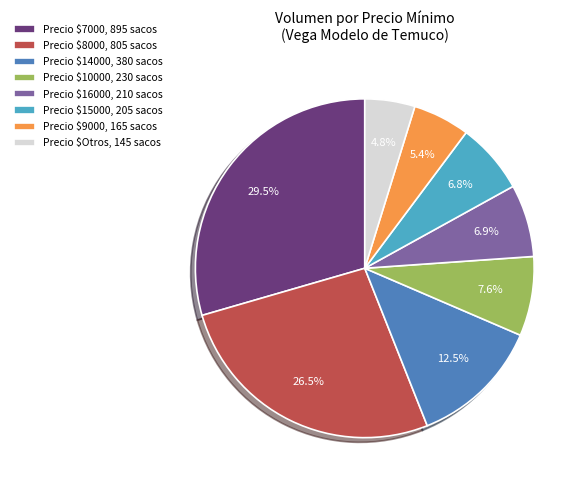

How much of the chart is everything except Precio $15000, 205 sacos?

93.2%